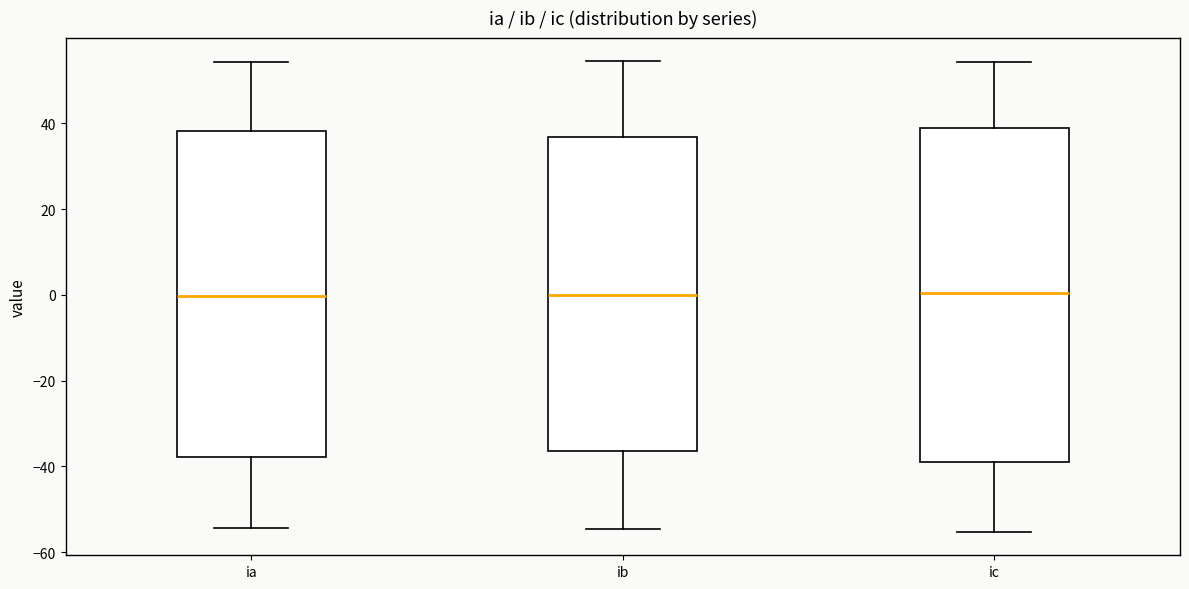

Reading left to right, read every box against the y-axis: the position of its median line, the range the box covers, and the ends of its whiskers. The values are not printed on the chart, so give them approximately, as read against the axis.

ia: median 0, box -38 to 38, whiskers -54 to 54
ib: median 0, box -36 to 36, whiskers -54 to 54
ic: median 0, box -38 to 38, whiskers -56 to 54